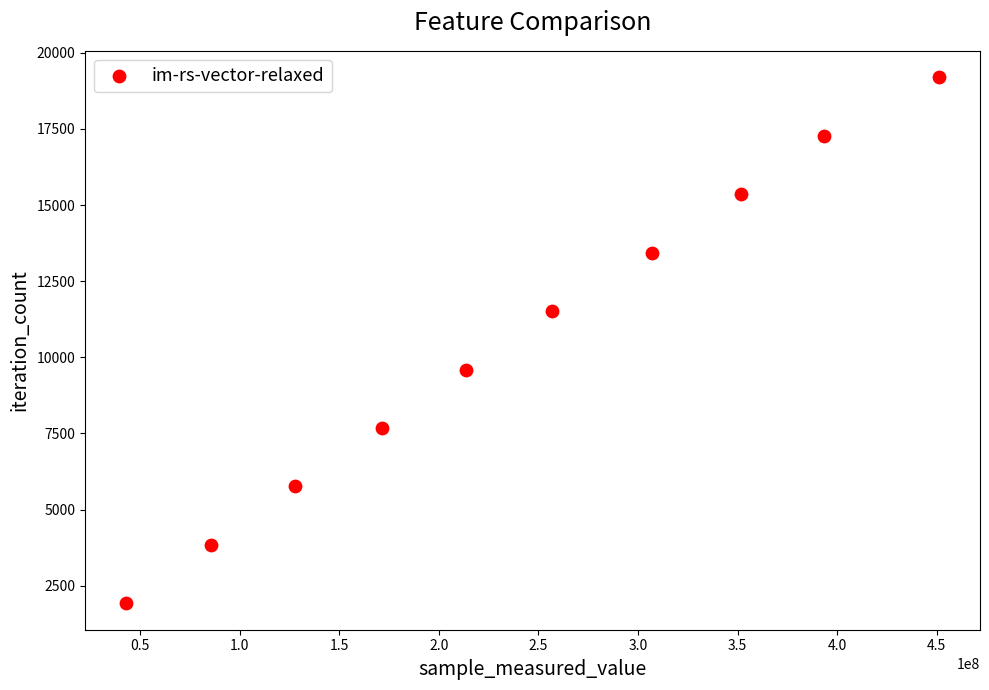

What is the range of Y values (max minus min)?

17280